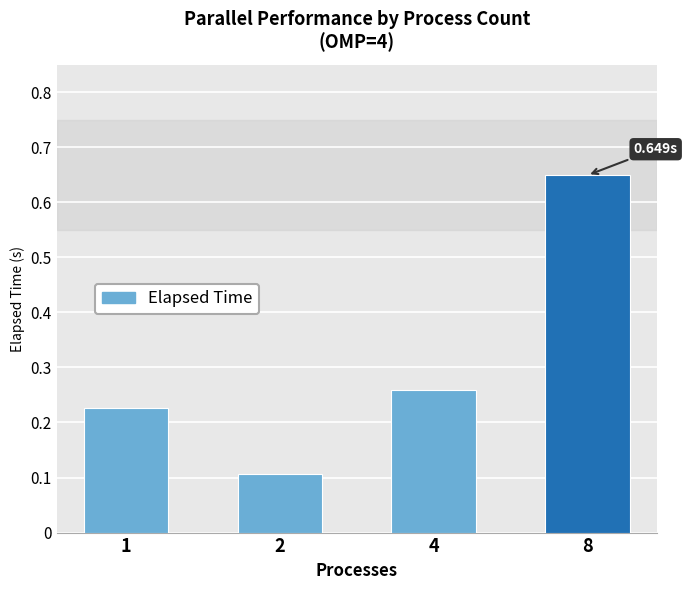

What is the value of the 2nd bar from the left?

0.1